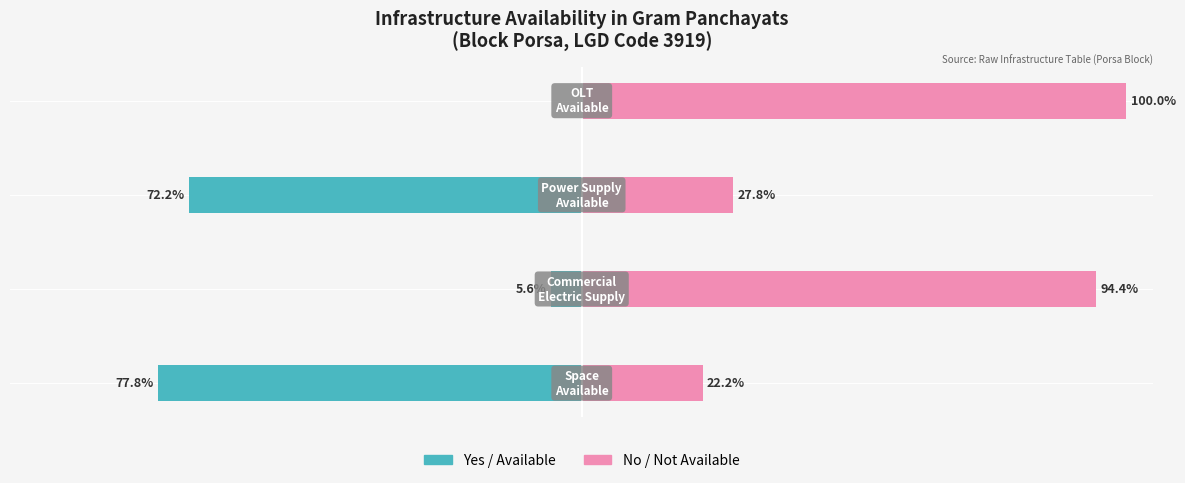

What is the value of the No (Space/Supply Available) bar at the 3rd from the left?

27.8